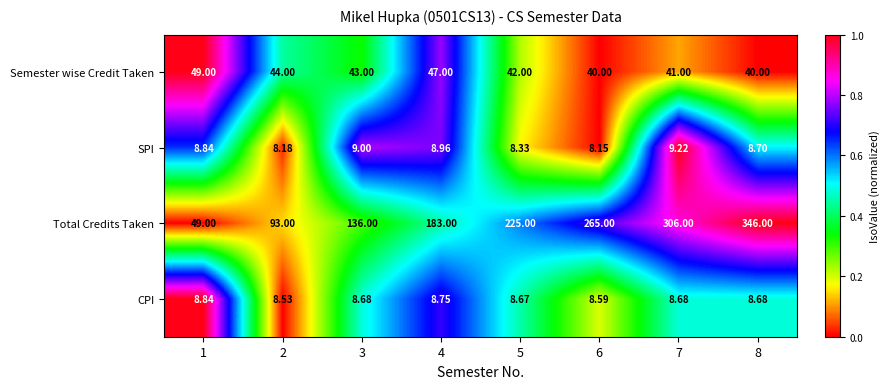

Is the value of Semester wise Credit Taken at 8 greater than the value of SPI at 2?

Yes